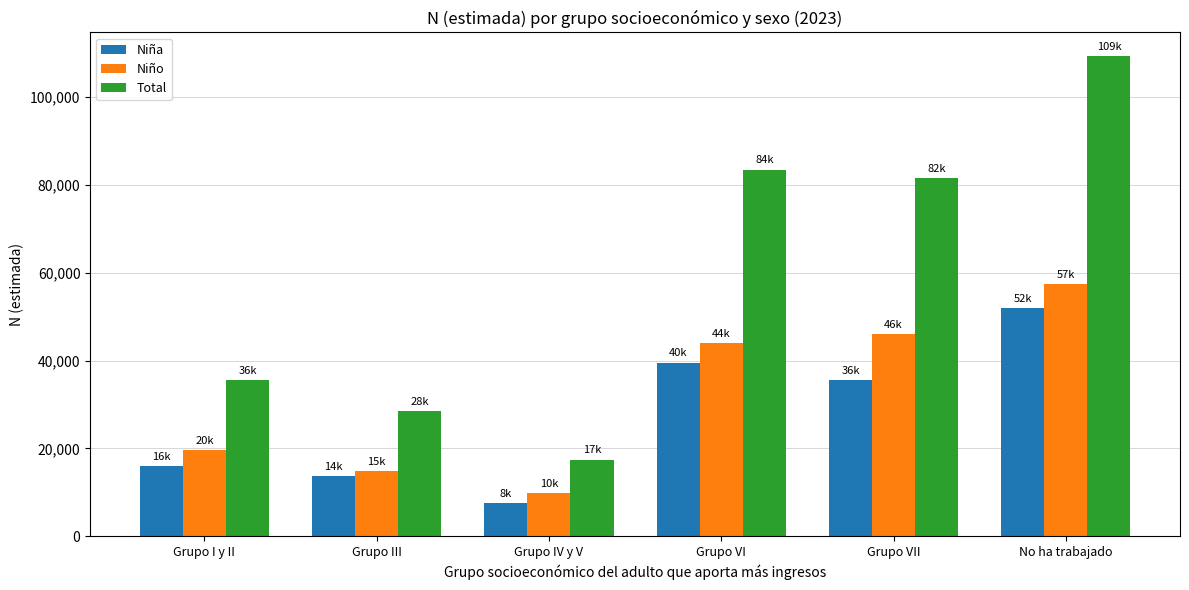

Which category has the lowest value across all series?

Grupo IV y V